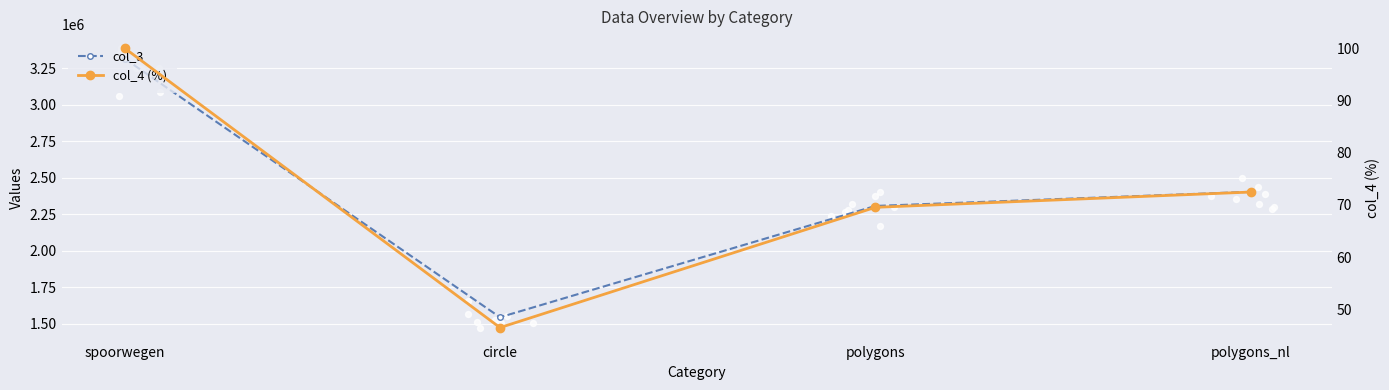

Which series has the largest total across all categories?

col_3